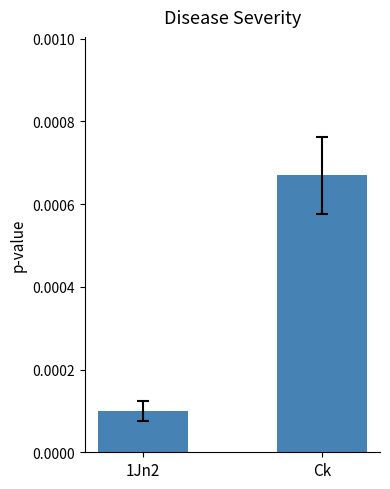

List the labels in order of value, largest first.

Ck, 1Jn2